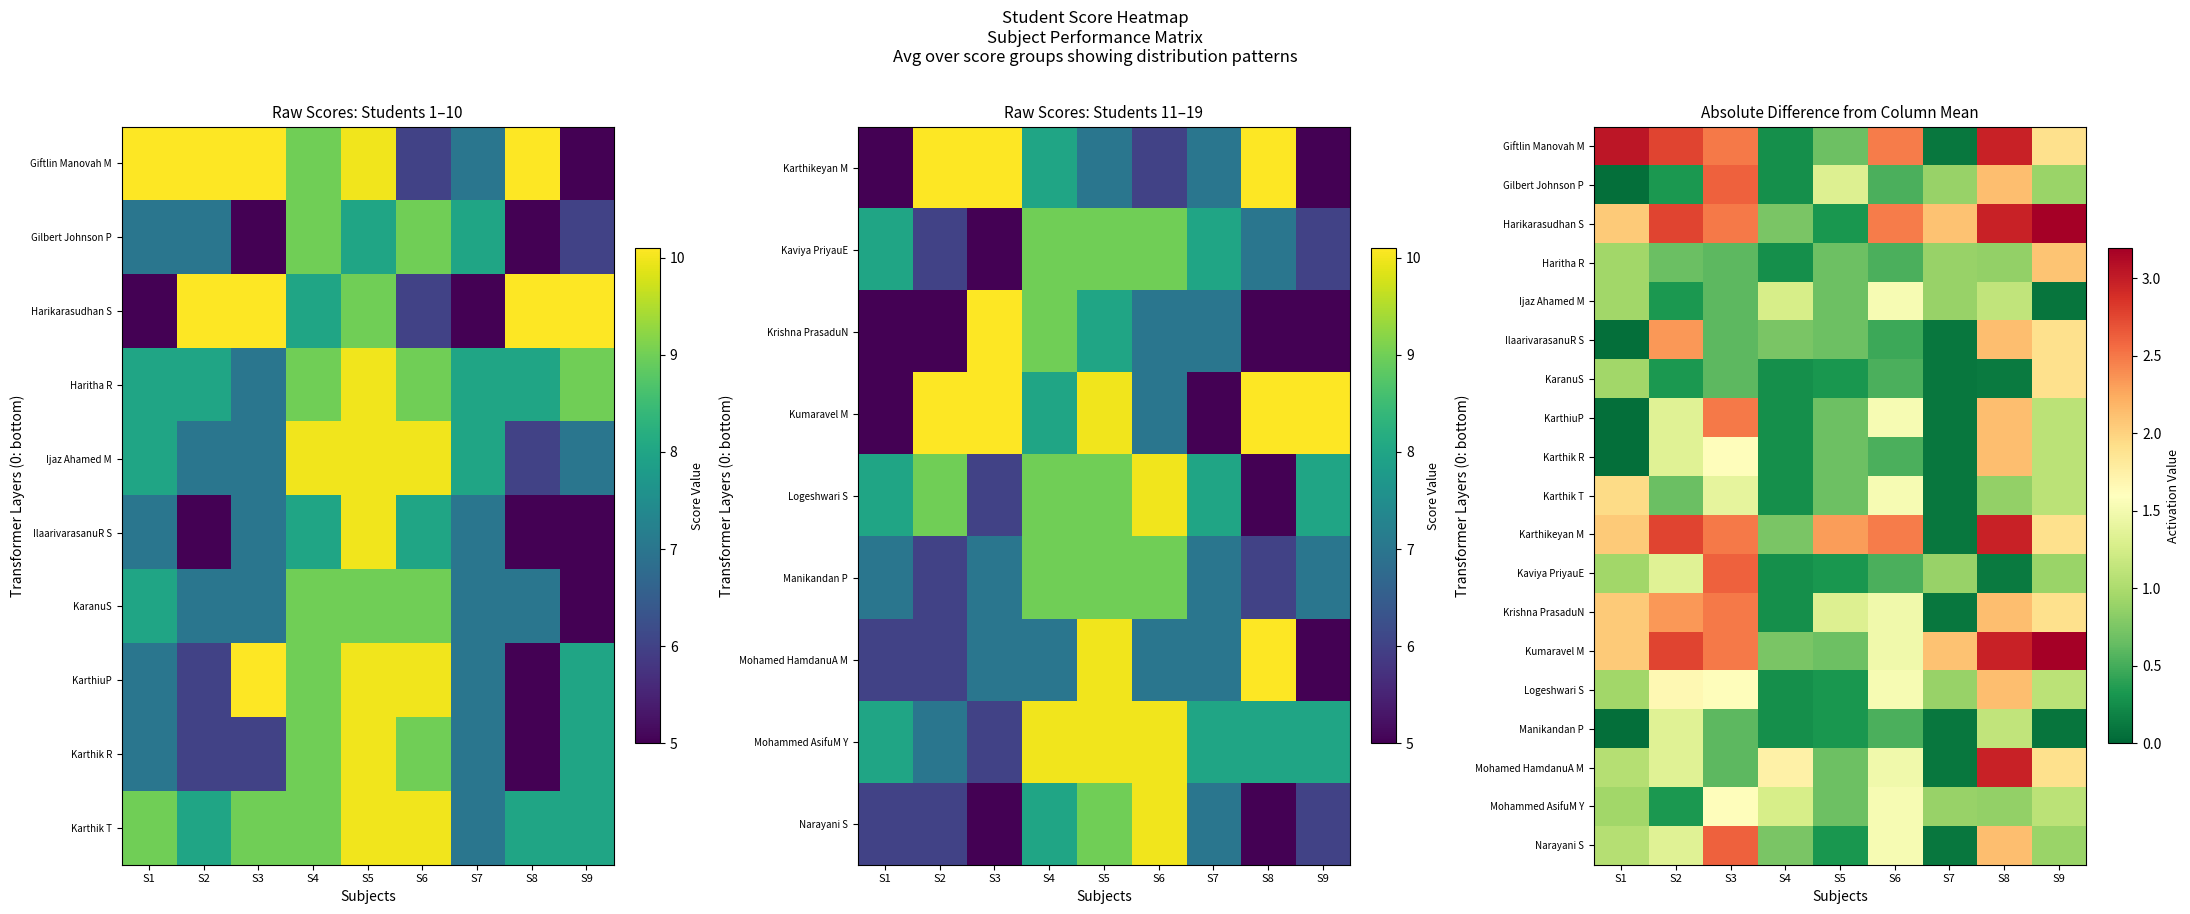

Rank the categories by Kumaravel M value from lowest to highest.

S5, S4, S6, S1, S7, S3, S2, S8, S9